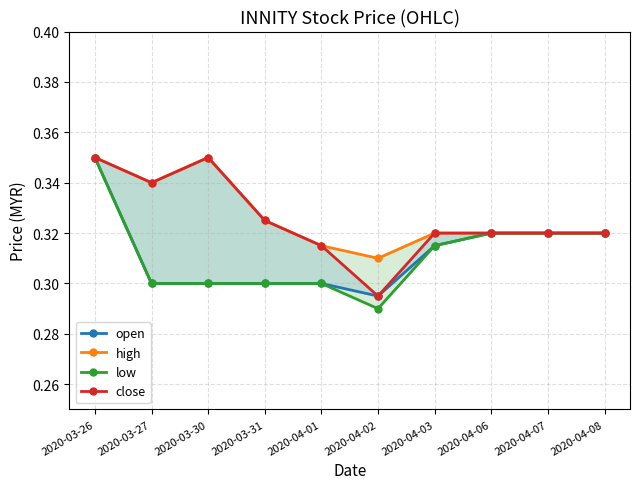

Which series has the largest range (max minus min)?

low